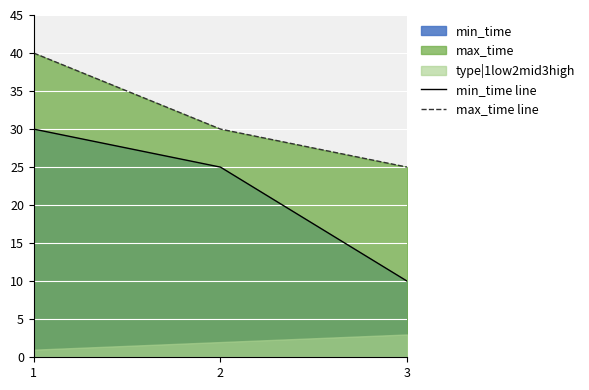

Reading left to right, list all the values displayed in this chart.

min_time line: 30	25	10
max_time line: 40	30	25